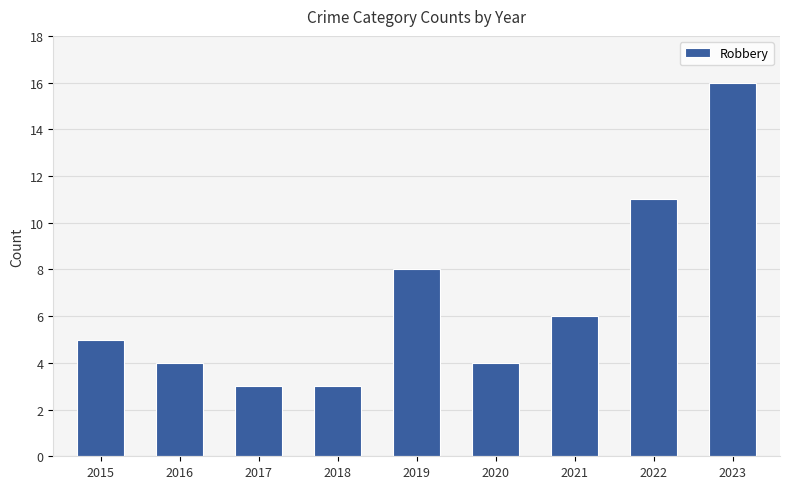

Between 2023 and 2021, which is larger?

2023